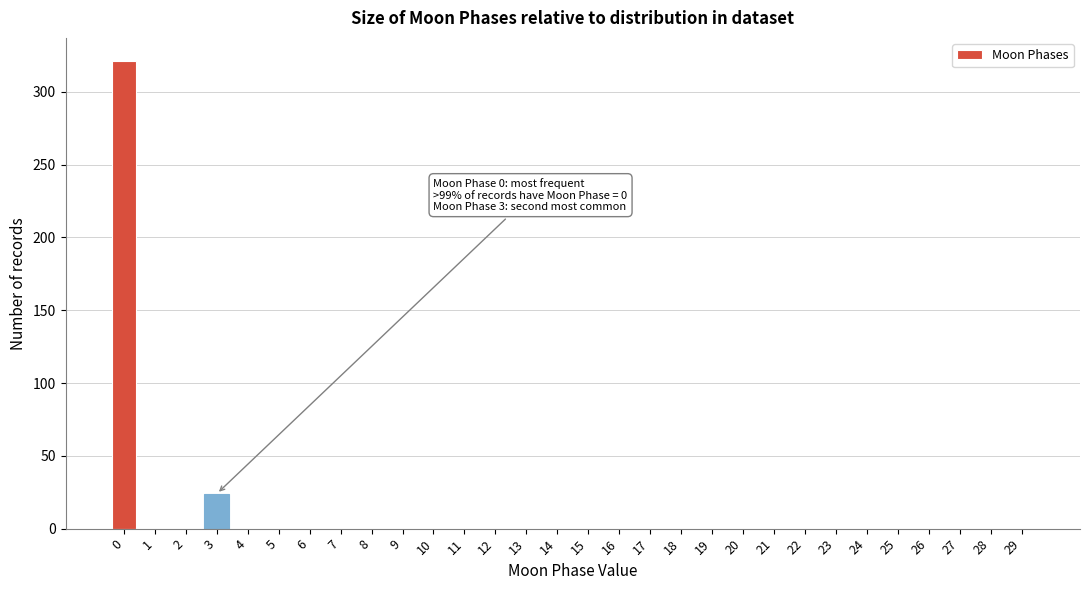

Reading left to right, what are all the values shown in this chart?

0=321	1=0	2=0	3=24	4=0	5=0	6=0	7=0	8=0	9=0	10=0	11=0	12=0	13=0	14=0	15=0	16=0	17=0	18=0	19=0	20=0	21=0	22=0	23=0	24=0	25=0	26=0	27=0	28=0	29=0